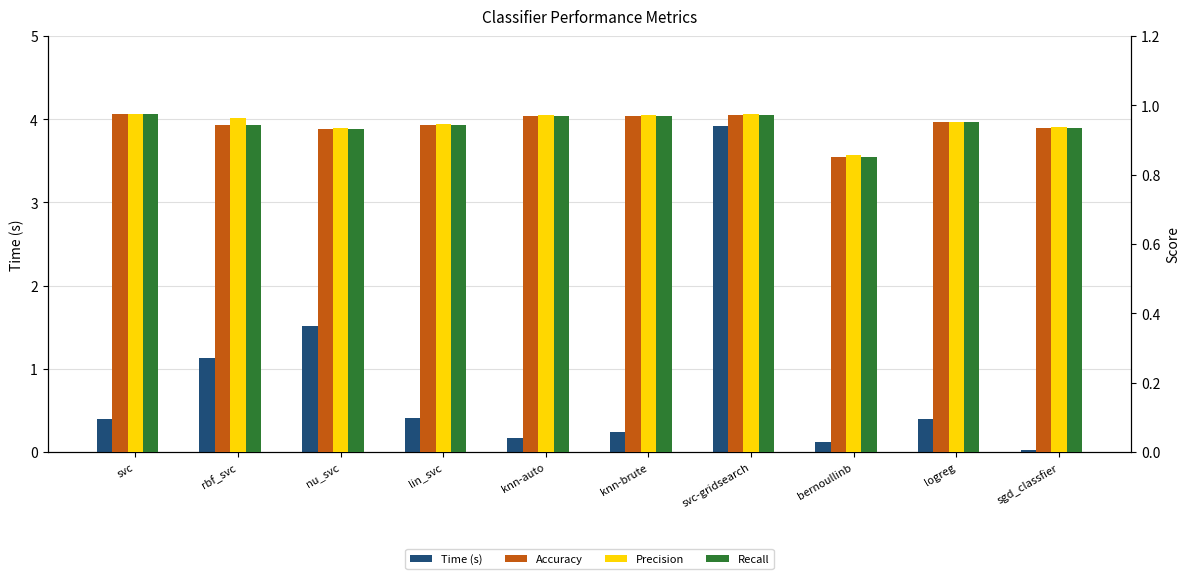

Where is Precision nearest to the value 0?

bernoullinb